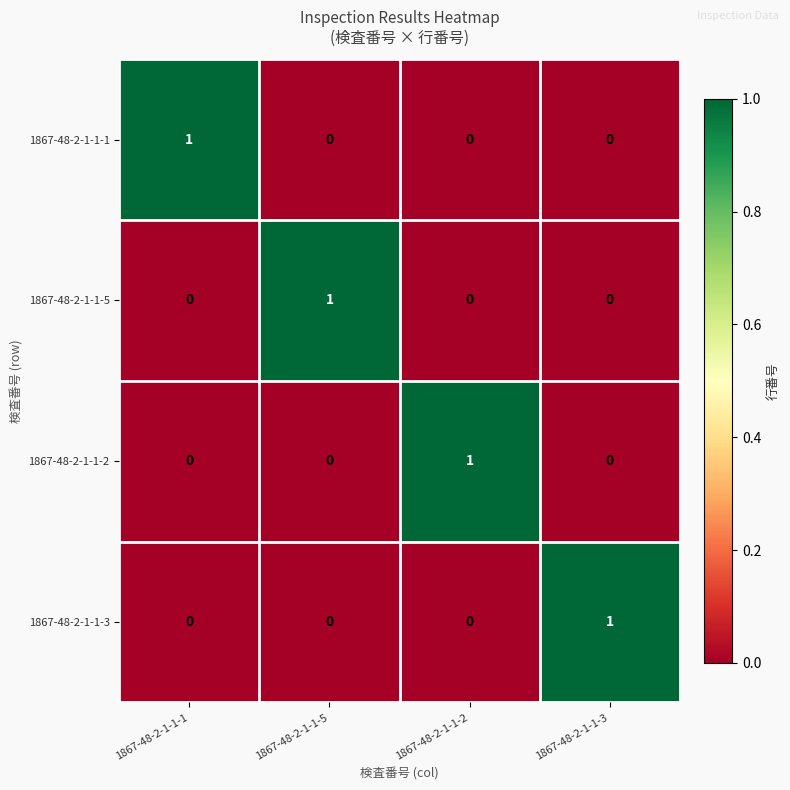

What is the difference between the highest and lowest values at 1867-48-2-1-1-2?

1